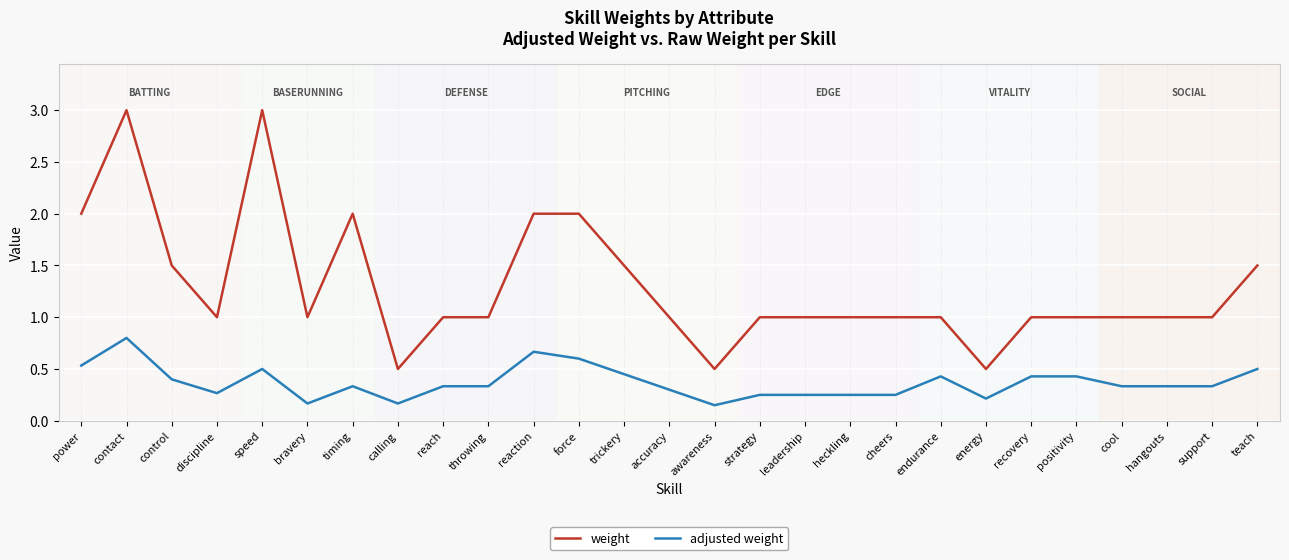

Which series has the largest range (max minus min)?

weight